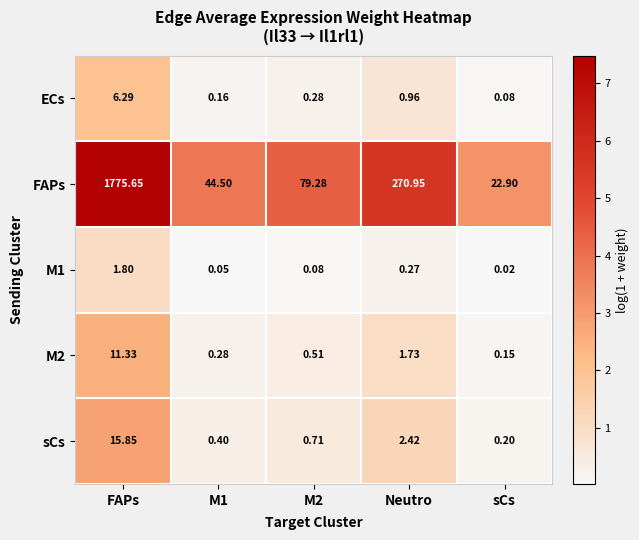

Rank the series by their maximum value, from lowest to highest.

M1, ECs, M2, sCs, FAPs